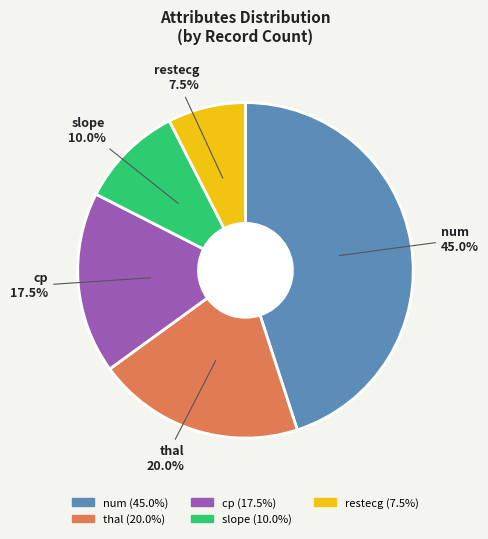

Is the sum of thal and slope greater than half?

No